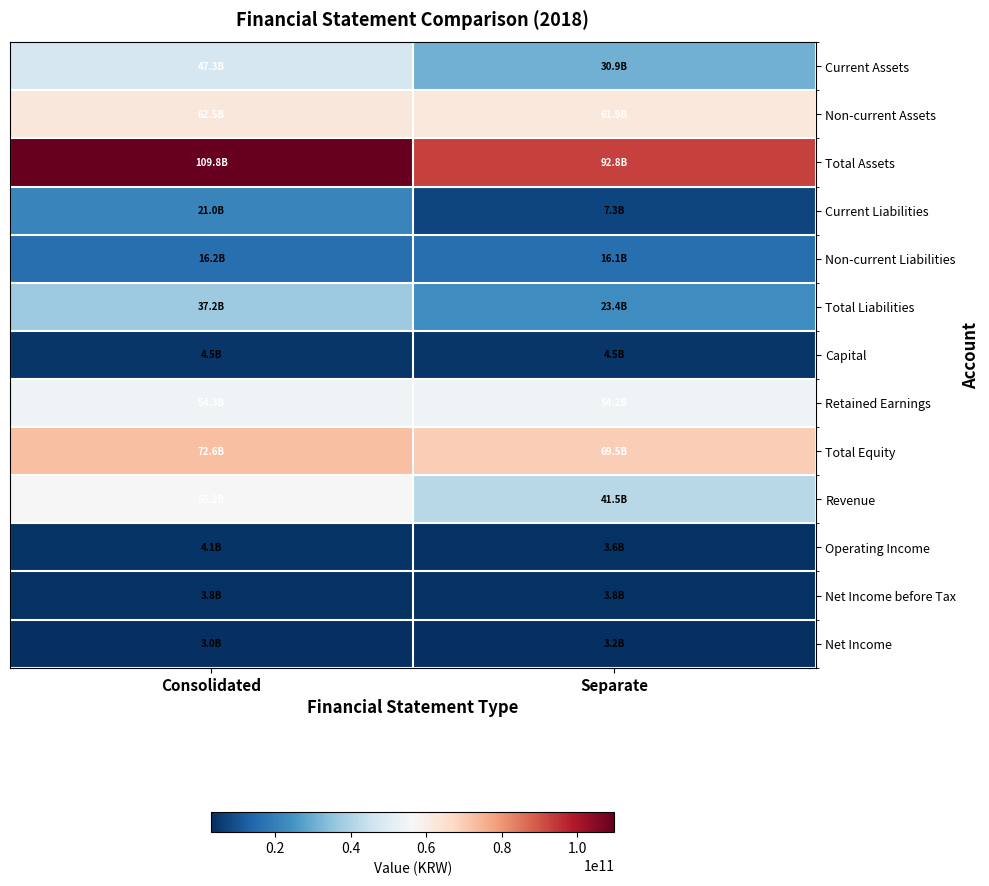

Which has a higher value, Consolidated or Separate?

Consolidated